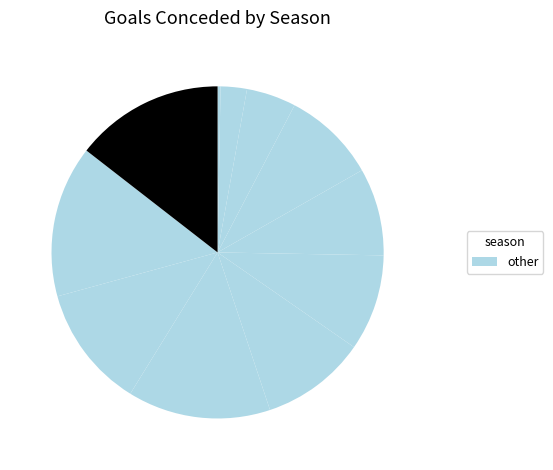

Count the number of slices in the pie.

11